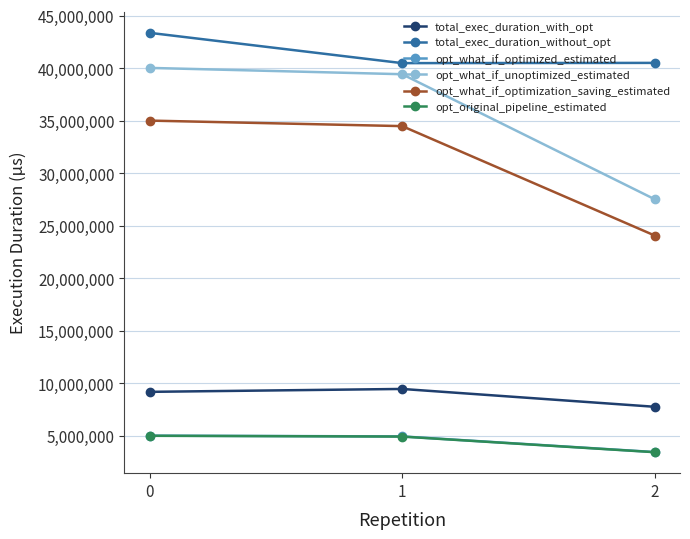

What is the highest value of the total_exec_duration_without_opt series?

43380338.4